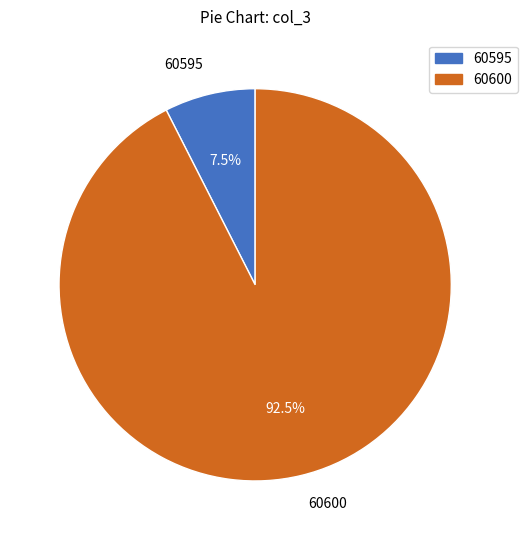

Which category accounts for the majority?

60600